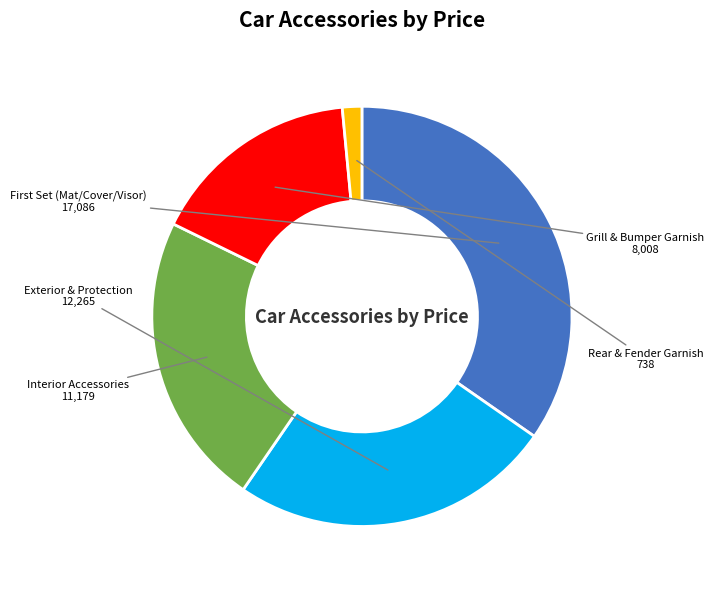

Is it true that Interior Accessories is 23% of the pie?

True